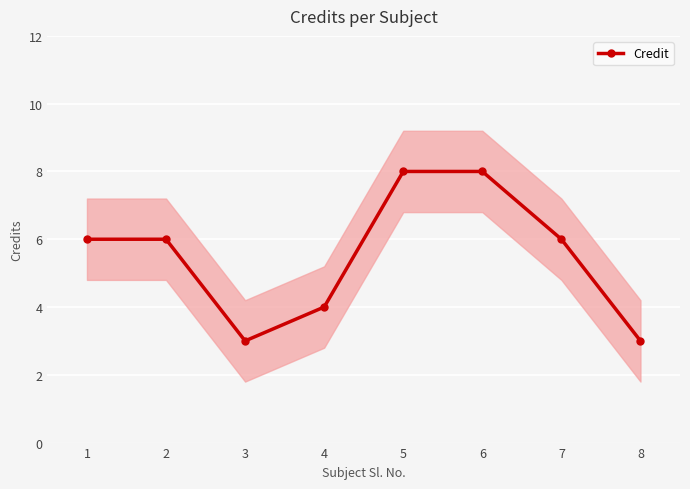

How many values are between 4 and 8?

6